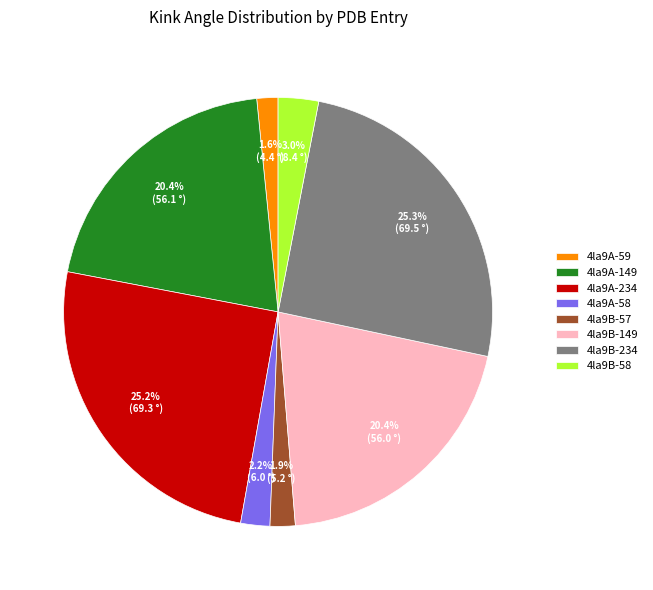

Does 4la9A-149 represent more than half of the total?

No